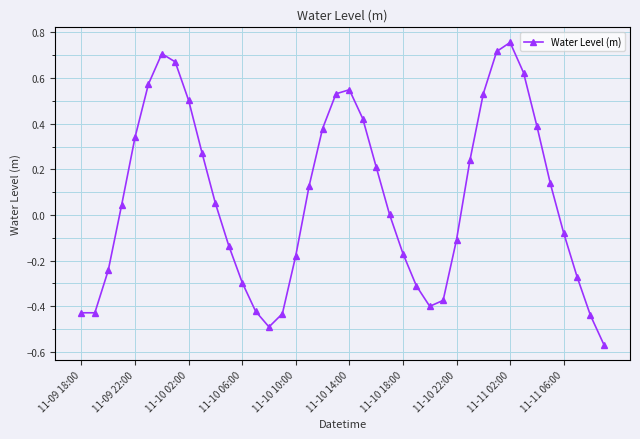

True or false: there are more than 2 points higher than both neighbors.

True